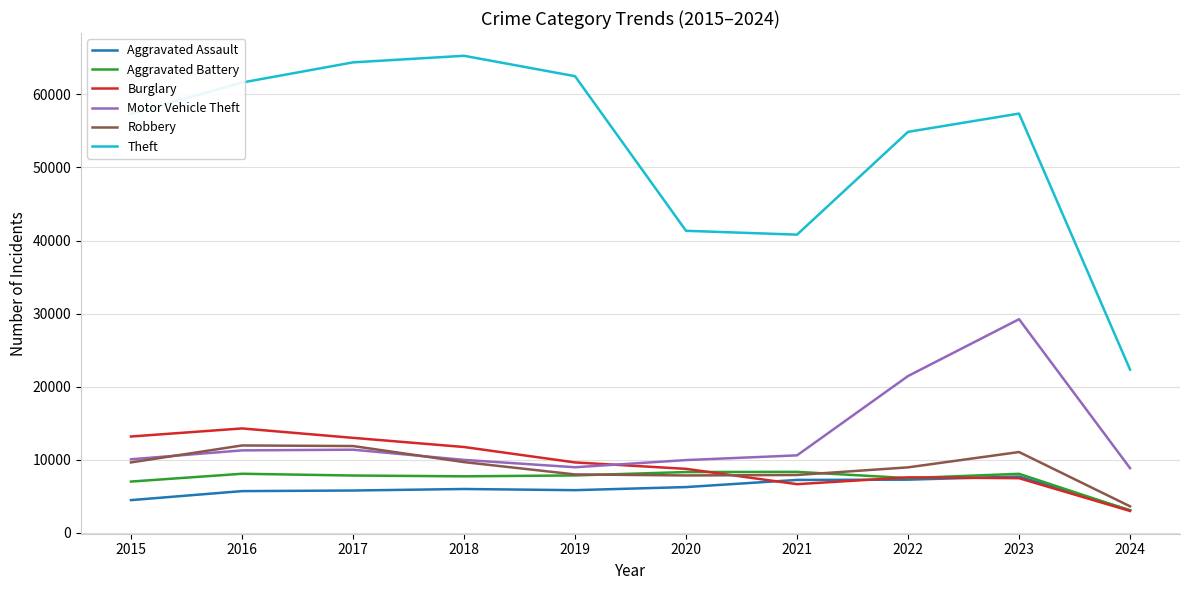

Is the value of Motor Vehicle Theft at 2016 greater than the value of Aggravated Assault at 2024?

Yes